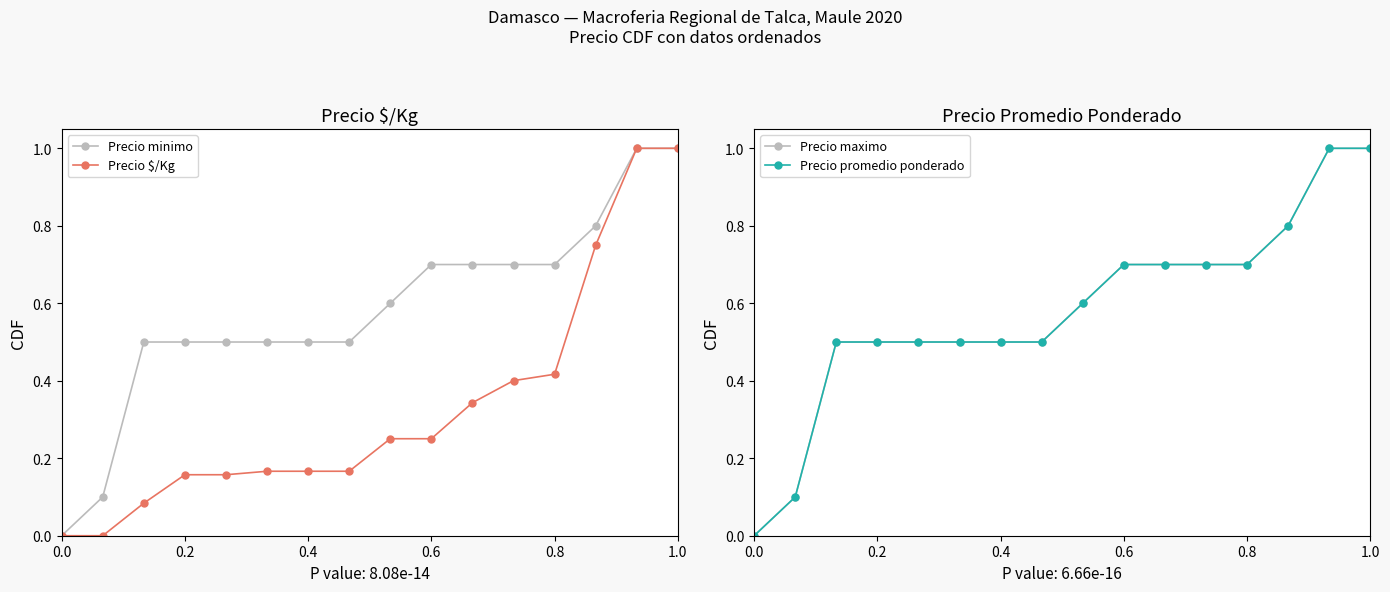

What is the difference between the maximum and minimum values in the Precio $/Kg series?

1.0